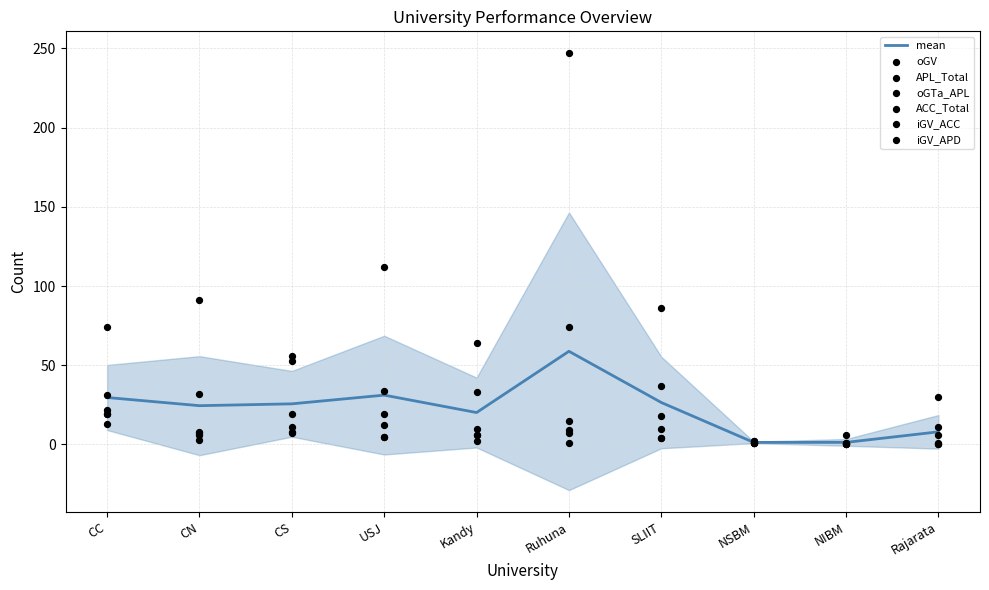

At which category is the sum across all series the highest?

Ruhuna